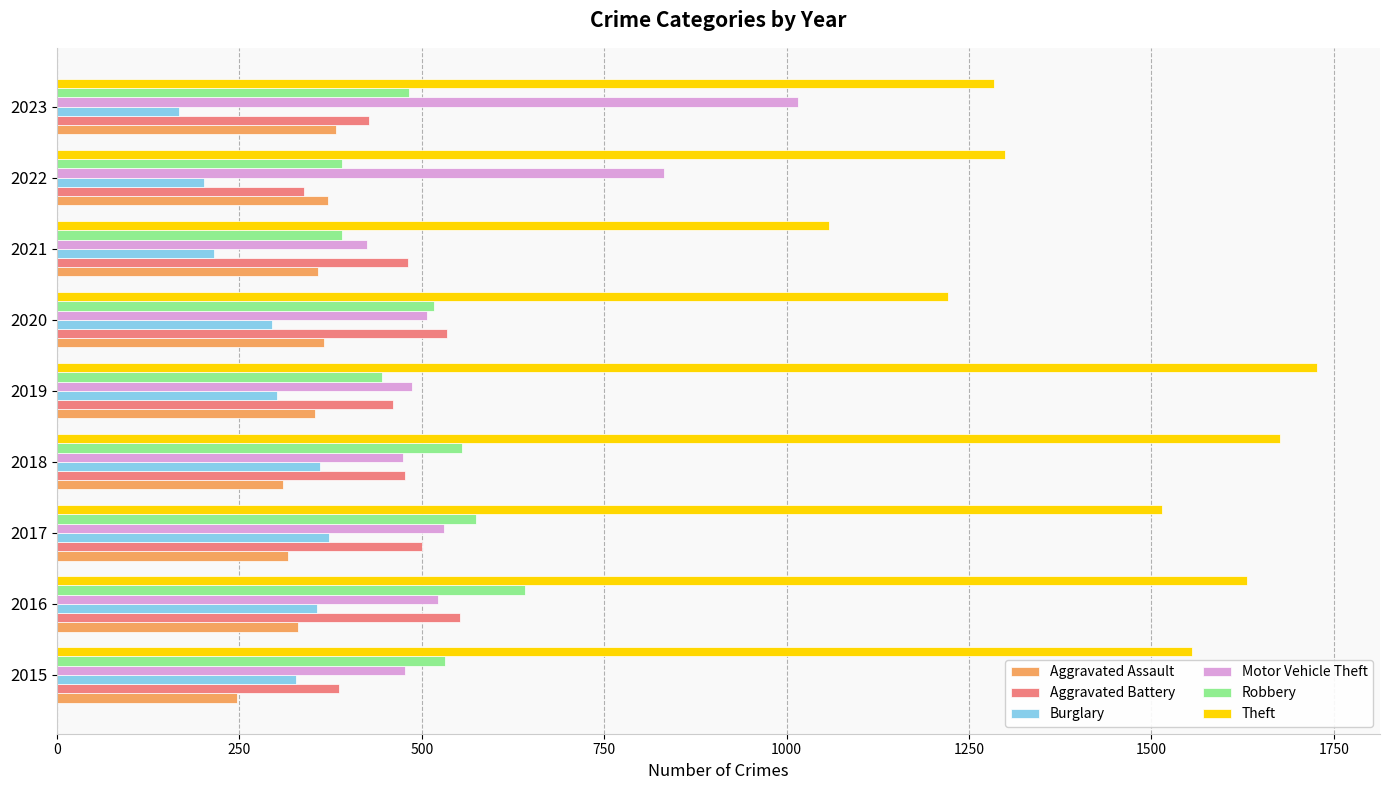

Which series has the largest total across all categories?

Theft